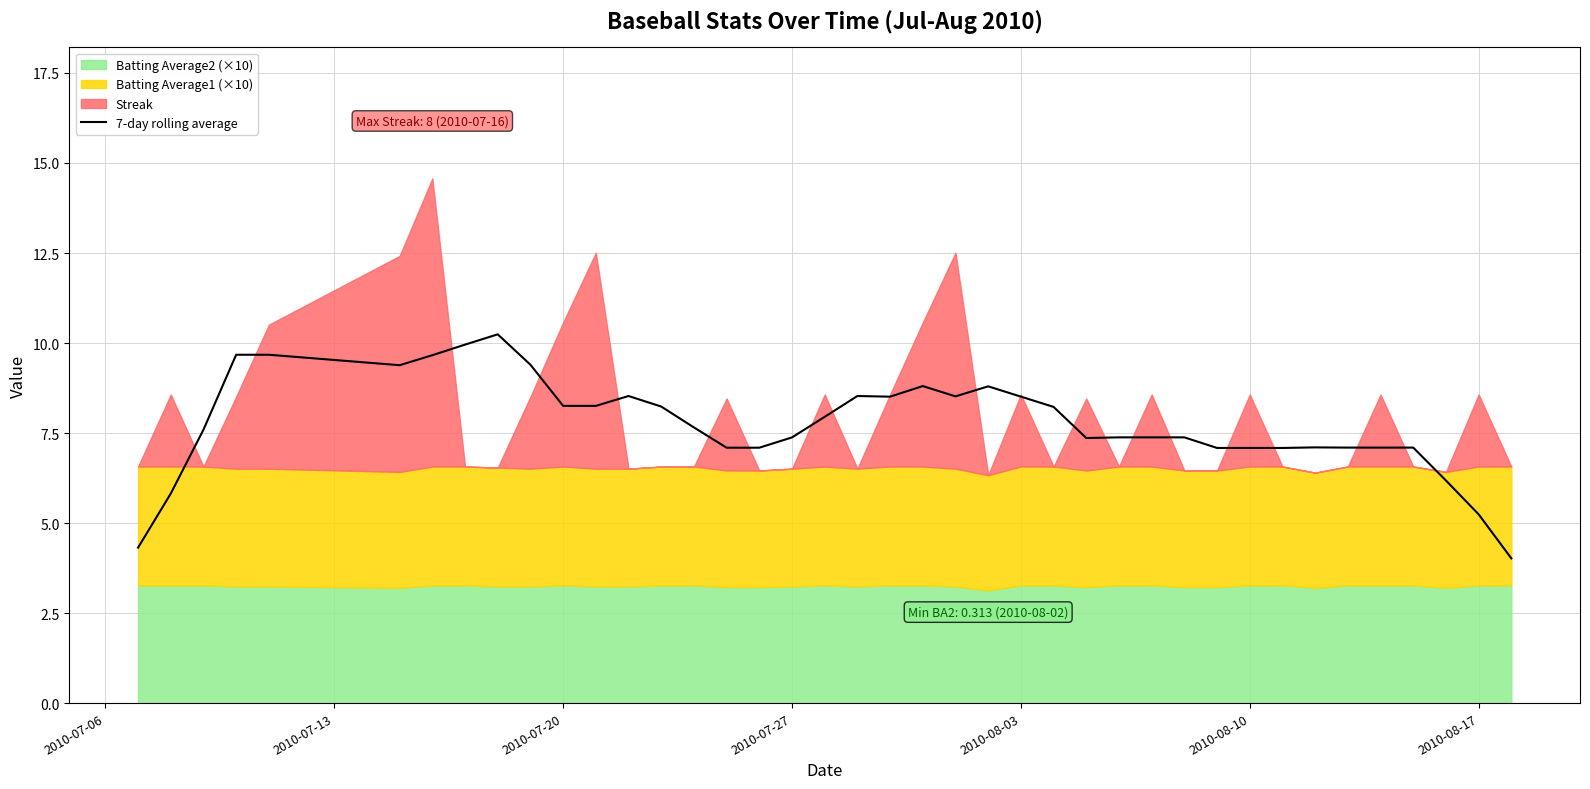

The value of 7-day rolling average at 2010-07-27 is 7.4. True or false?

True